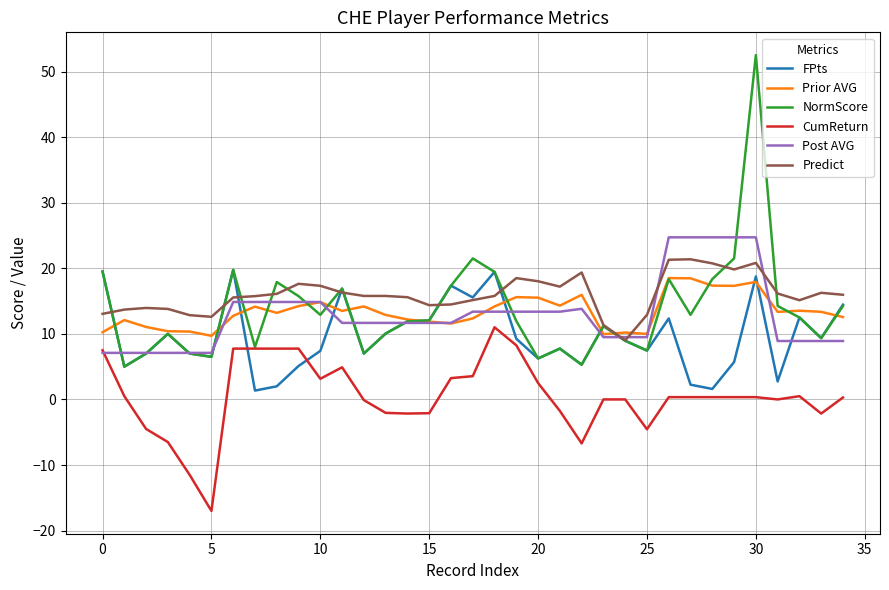

True or false: Prior AVG and CumReturn cross at least once.

False